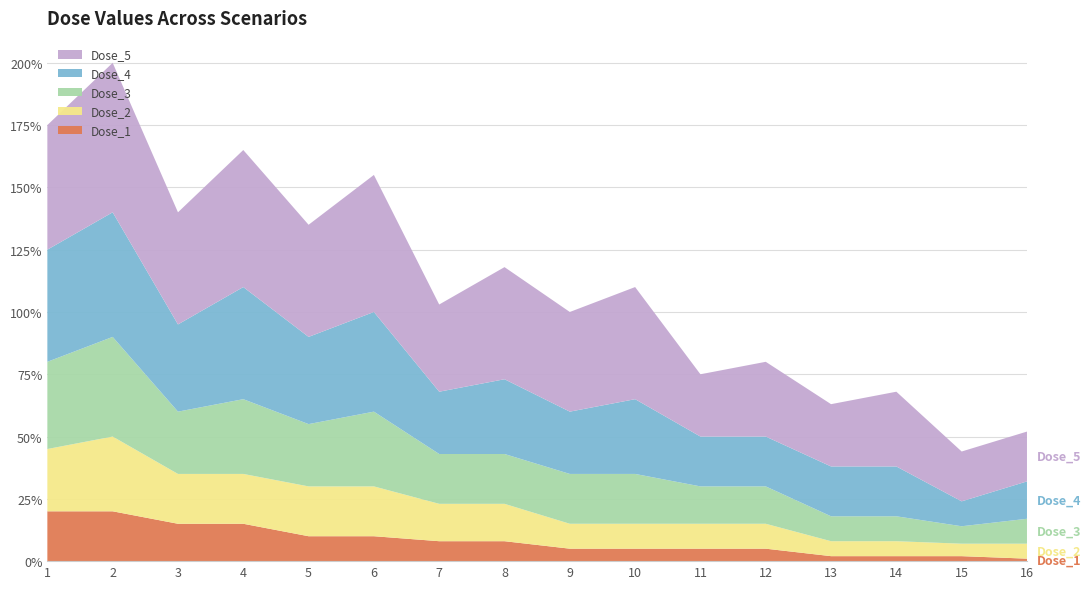

Reading right to left, extract all data points from this chart.

Dose_1: 16=0.0	15=0.0	14=0.0	13=0.0	12=0.1	11=0.1	10=0.1	9=0.1	8=0.1	7=0.1	6=0.1	5=0.1	4=0.1	3=0.1	2=0.2	1=0.2
Dose_2: 16=0.1	15=0.1	14=0.1	13=0.1	12=0.1	11=0.1	10=0.1	9=0.1	8=0.1	7=0.1	6=0.2	5=0.2	4=0.2	3=0.2	2=0.3	1=0.2
Dose_3: 16=0.1	15=0.1	14=0.1	13=0.1	12=0.1	11=0.1	10=0.2	9=0.2	8=0.2	7=0.2	6=0.3	5=0.2	4=0.3	3=0.2	2=0.4	1=0.3
Dose_4: 16=0.1	15=0.1	14=0.2	13=0.2	12=0.2	11=0.2	10=0.3	9=0.2	8=0.3	7=0.2	6=0.4	5=0.3	4=0.5	3=0.3	2=0.5	1=0.5
Dose_5: 16=0.2	15=0.2	14=0.3	13=0.2	12=0.3	11=0.2	10=0.5	9=0.4	8=0.5	7=0.3	6=0.6	5=0.5	4=0.6	3=0.5	2=0.6	1=0.5